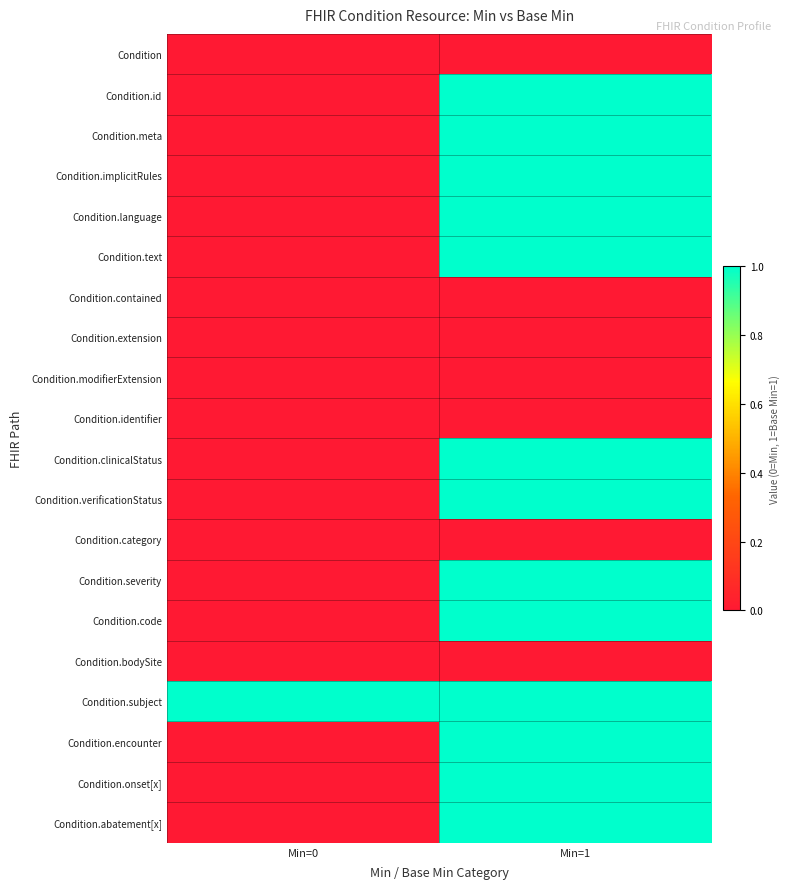

How many distinct data groups are displayed?

20